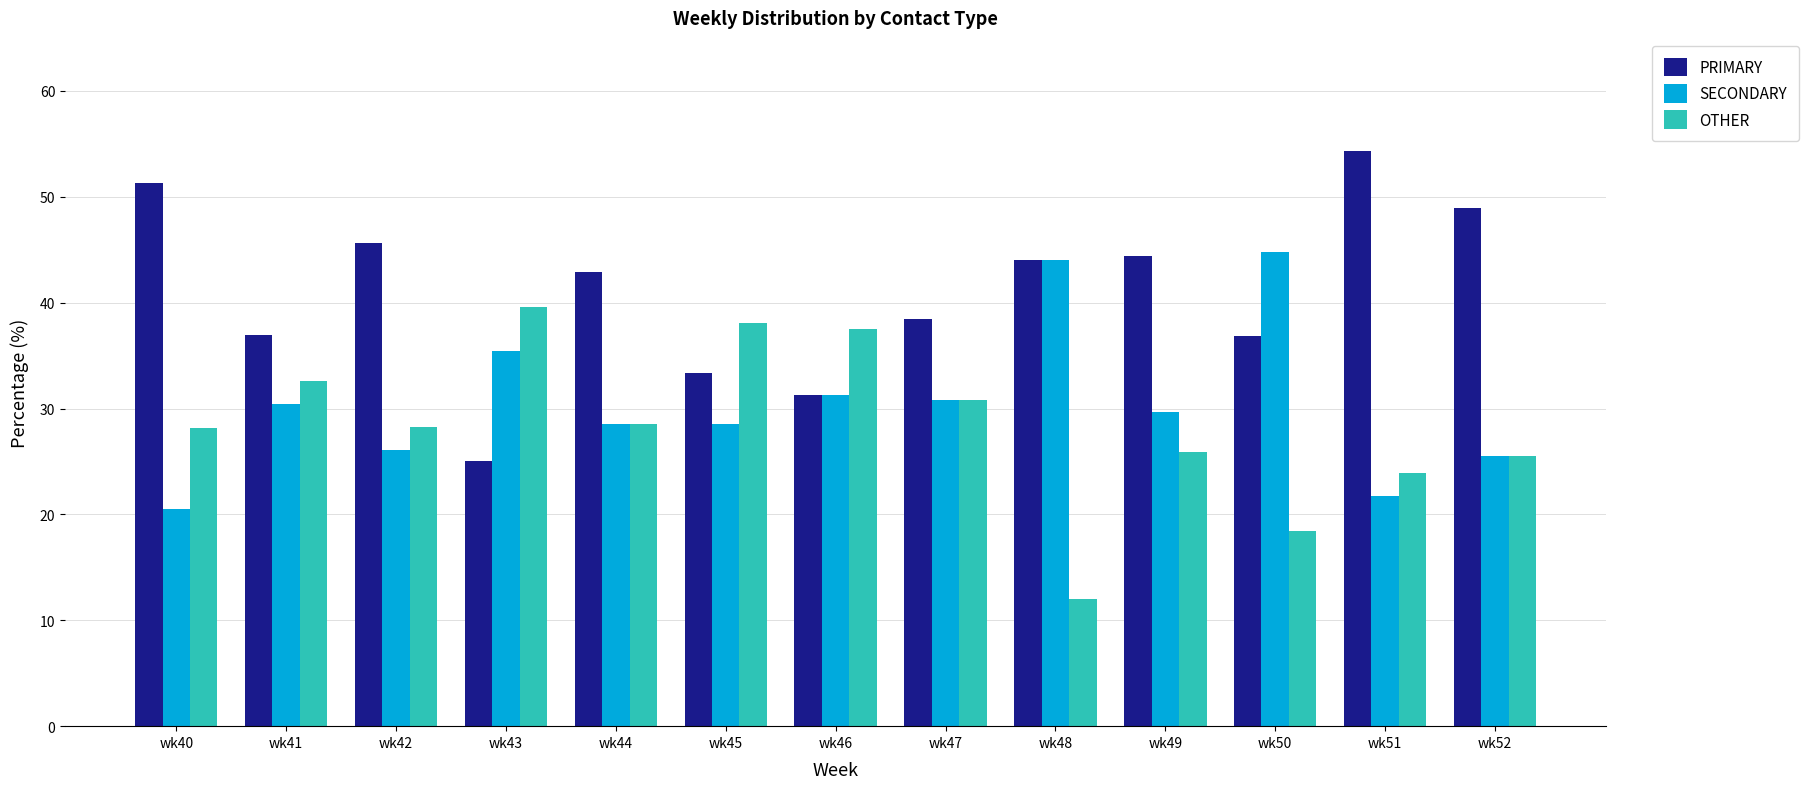

The value of PRIMARY at wk41 is 37.0. True or false?

True